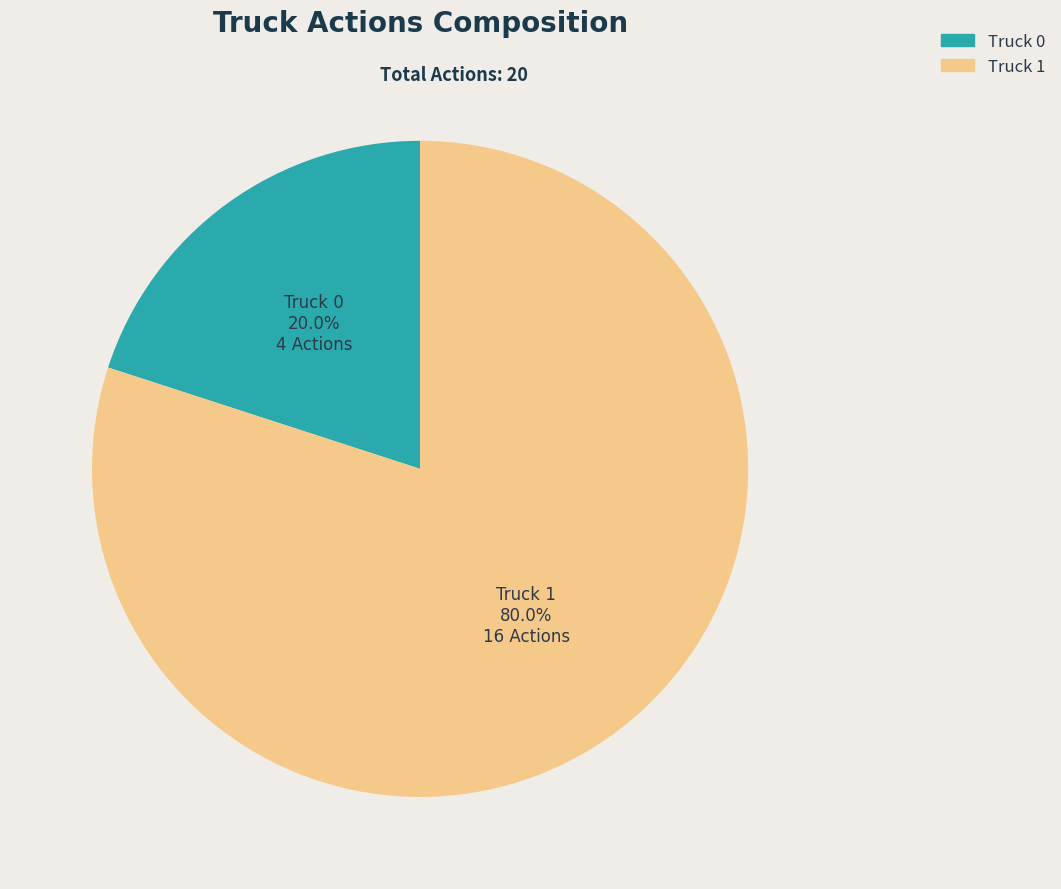

What is the total percentage of Truck 0 and Truck 1?

100.0%